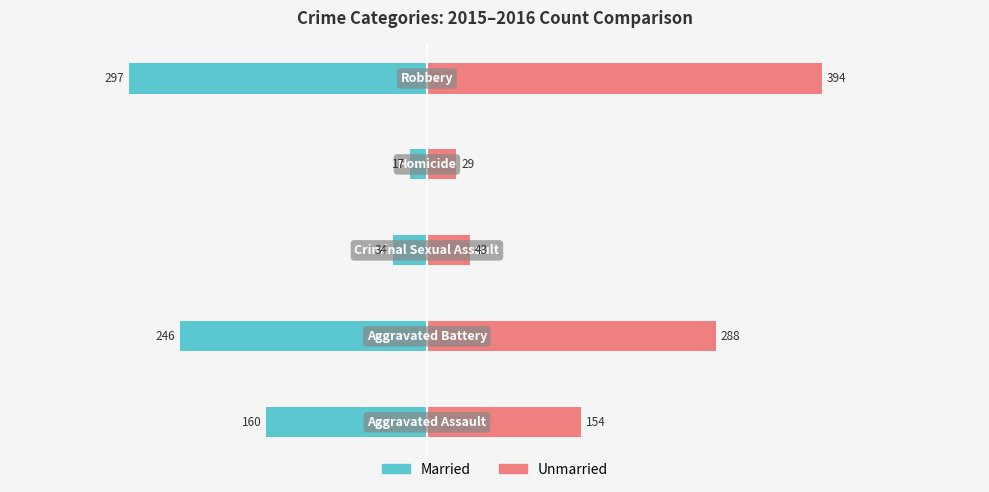

List the series in order of their peak value, highest first.

Unmarried, Married